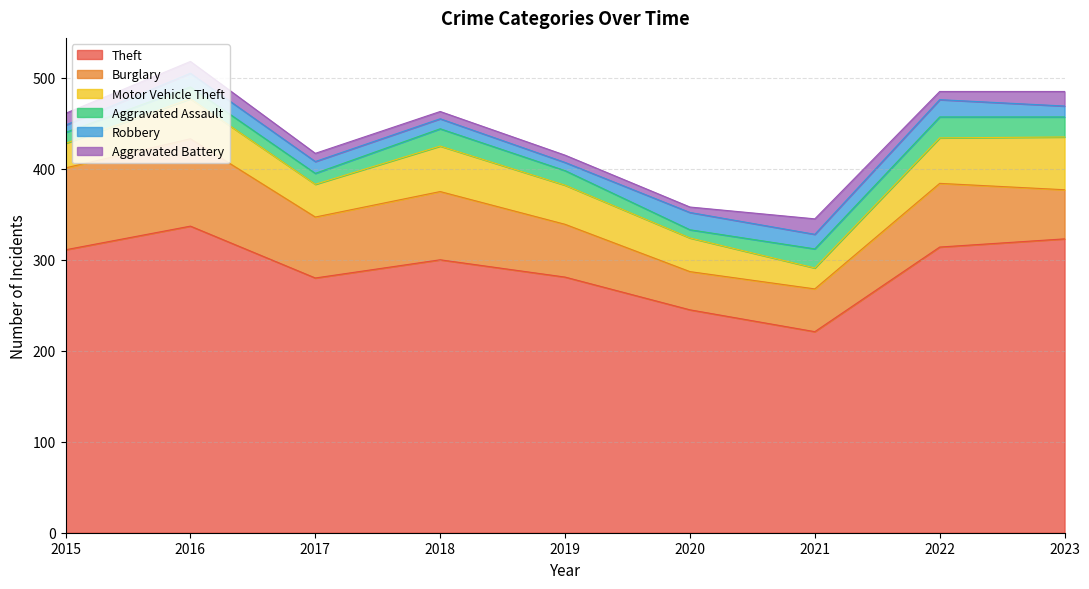

True or false: Theft and Aggravated Assault intersect in this chart.

False